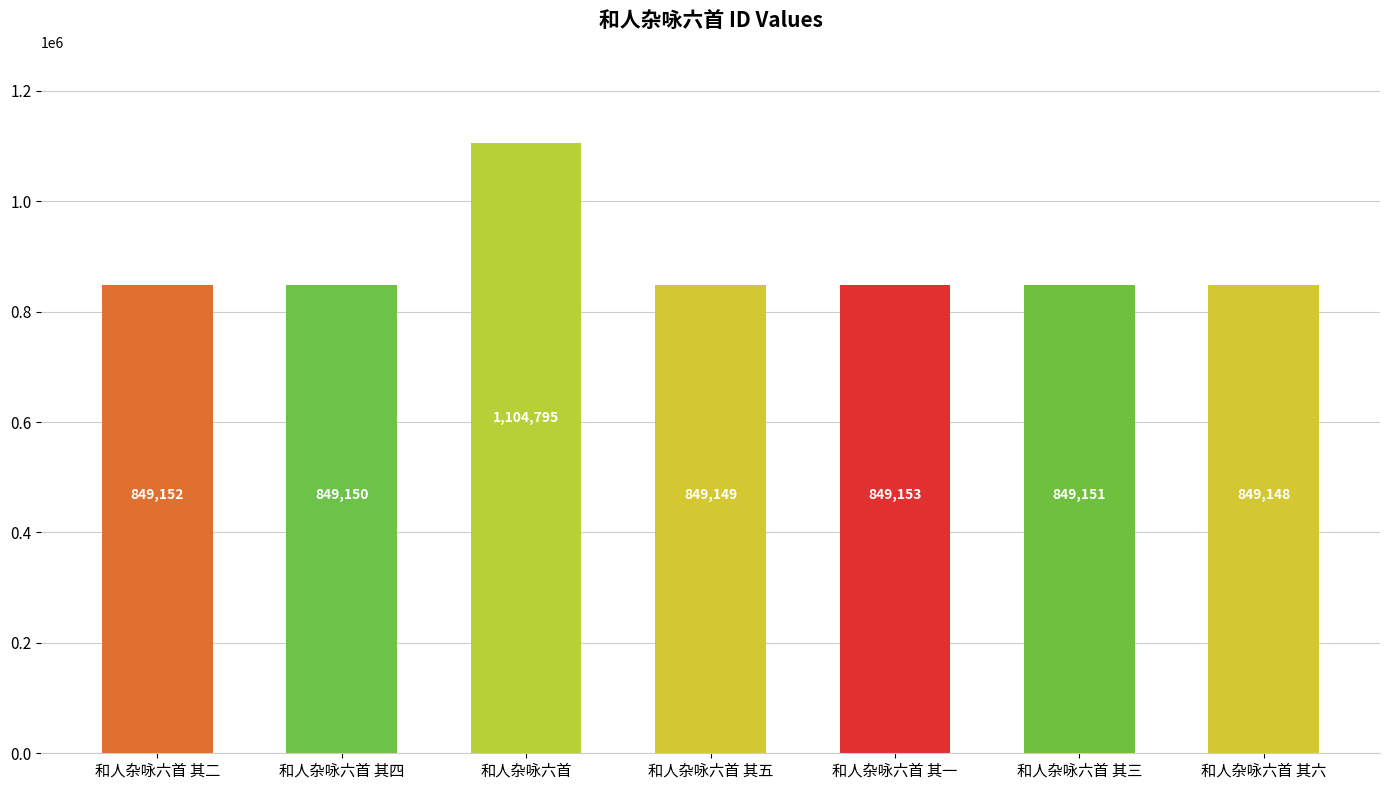

How many categories are shown in the chart?

7